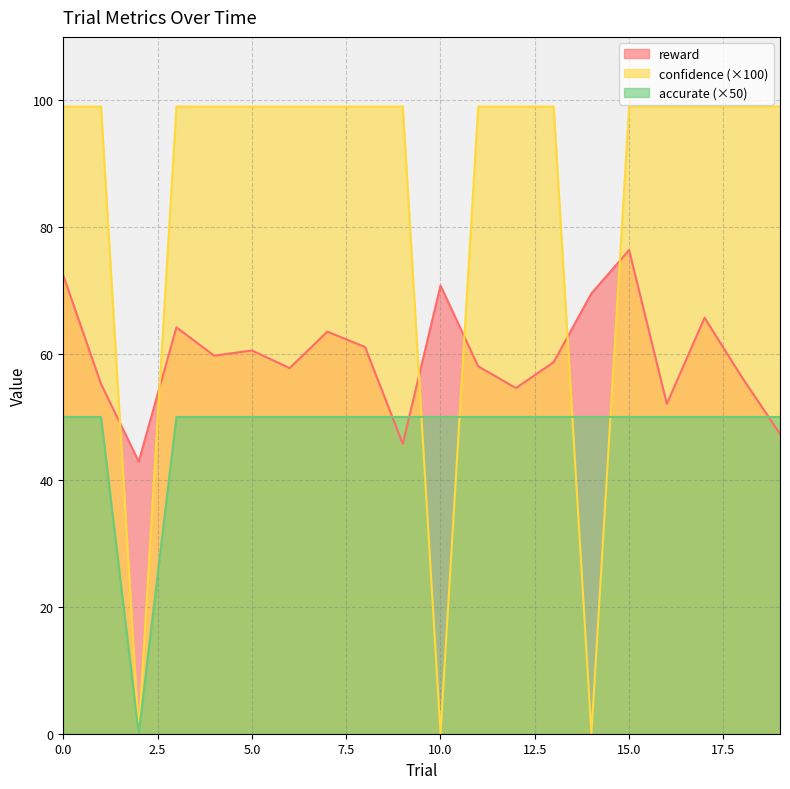

How many interior local valleys does the accurate series have?

1